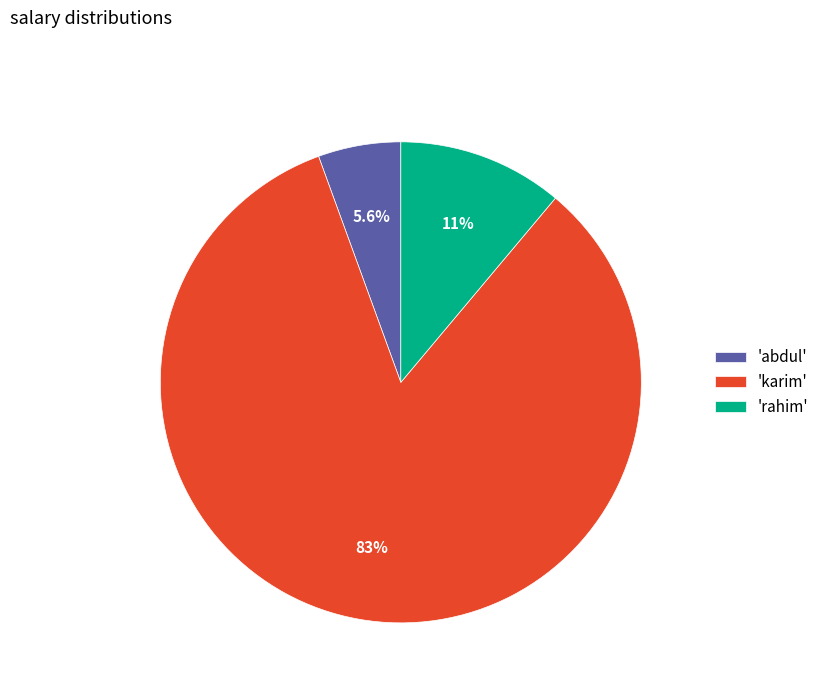

Rank the categories by value from highest to lowest.

'karim', 'rahim', 'abdul'